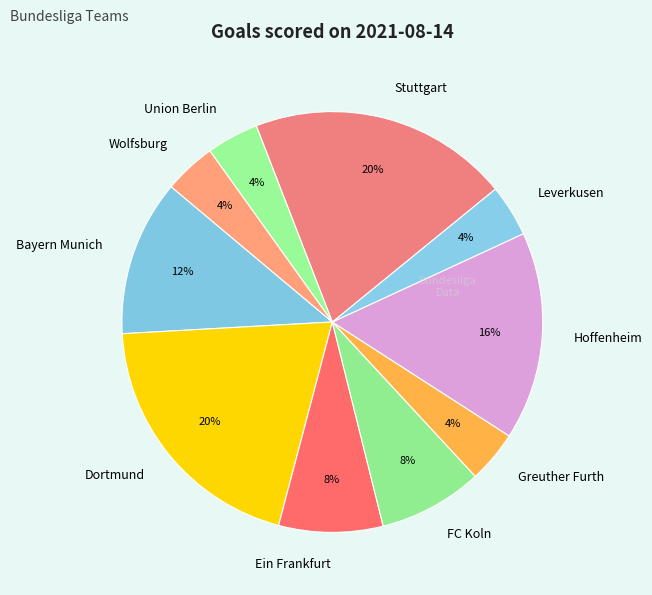

To the nearest percent, what is the combined percentage of Greuther Furth and FC Koln?

12%